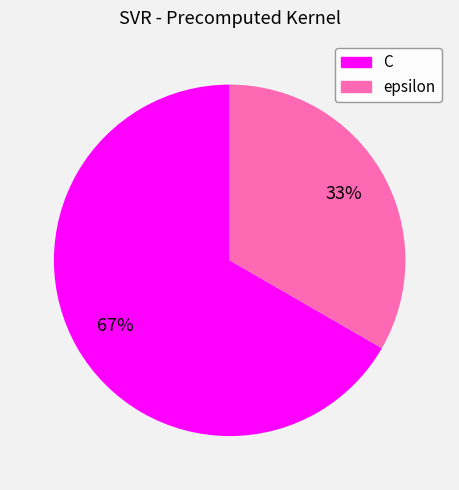

Is there any slice that represents more than half of the pie?

Yes